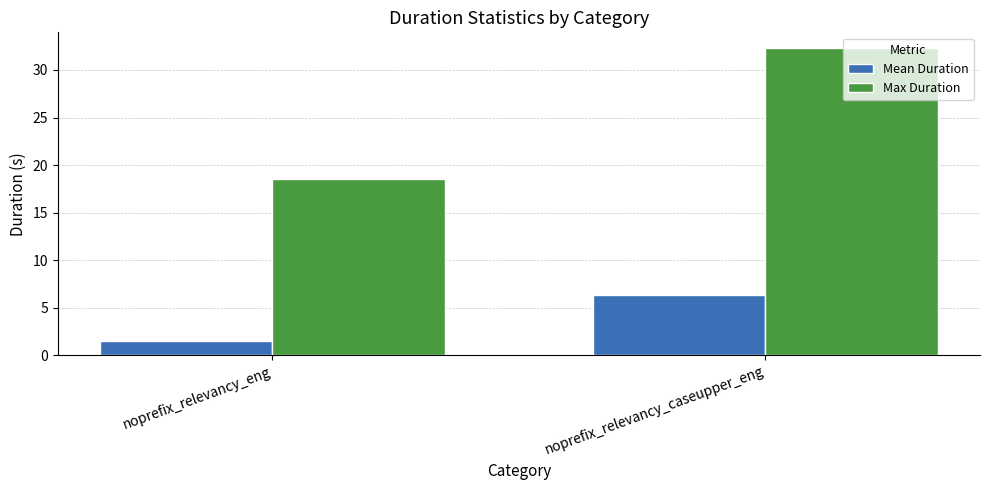

What is the difference between the maximum and minimum values in the Max Duration series?

13.8